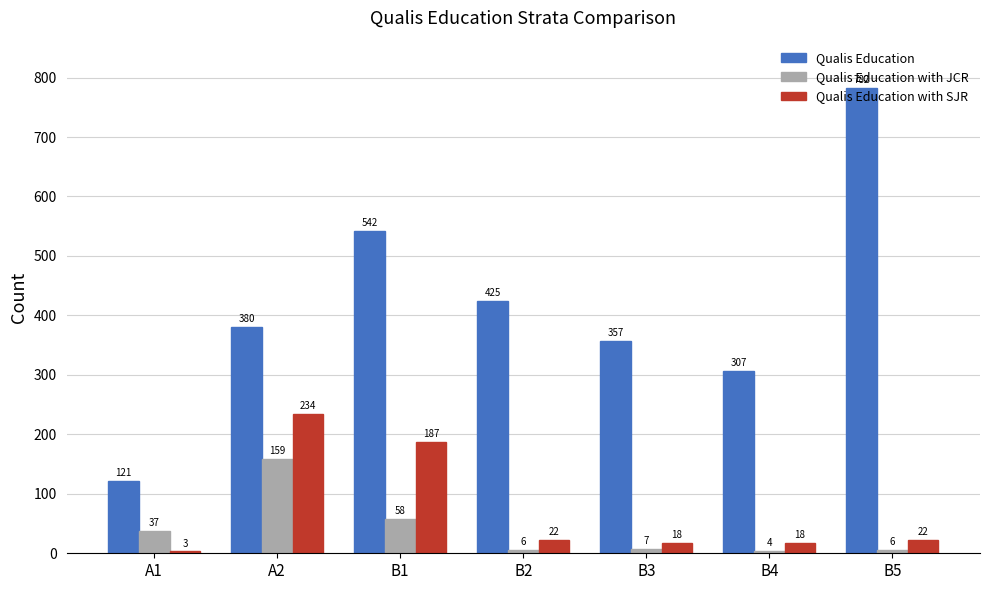

Rank the series at A2 from lowest to highest value.

Qualis Education with JCR, Qualis Education with SJR, Qualis Education